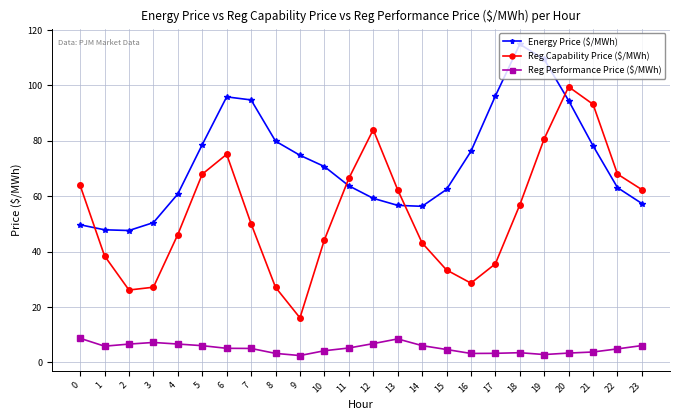

At which label does Energy Price ($/MWh) first exceed 70?

5